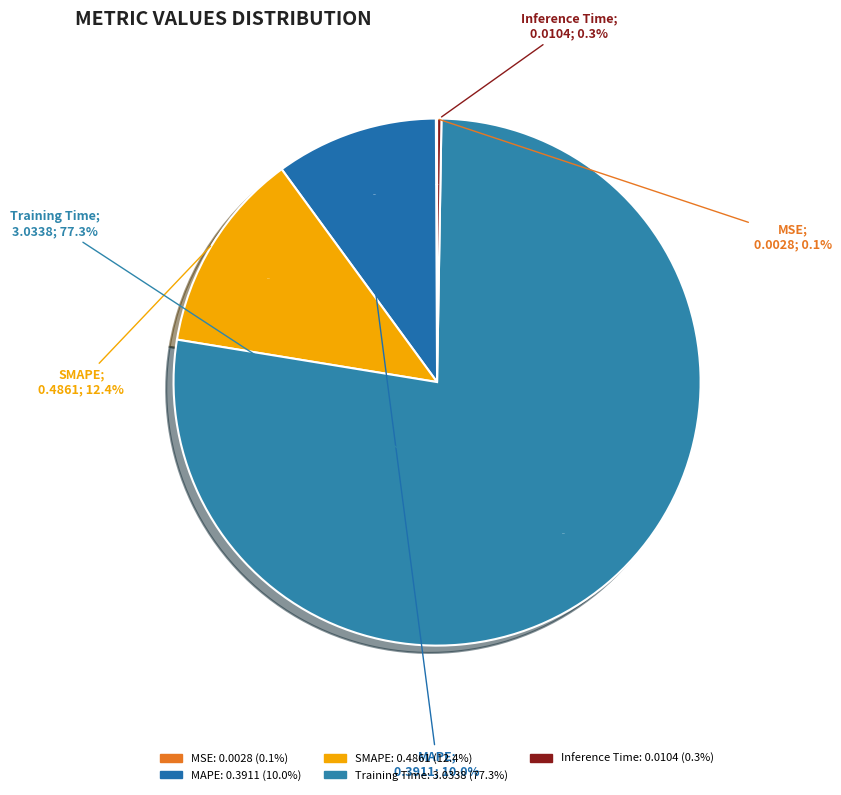

How many slices are in this pie chart?

5